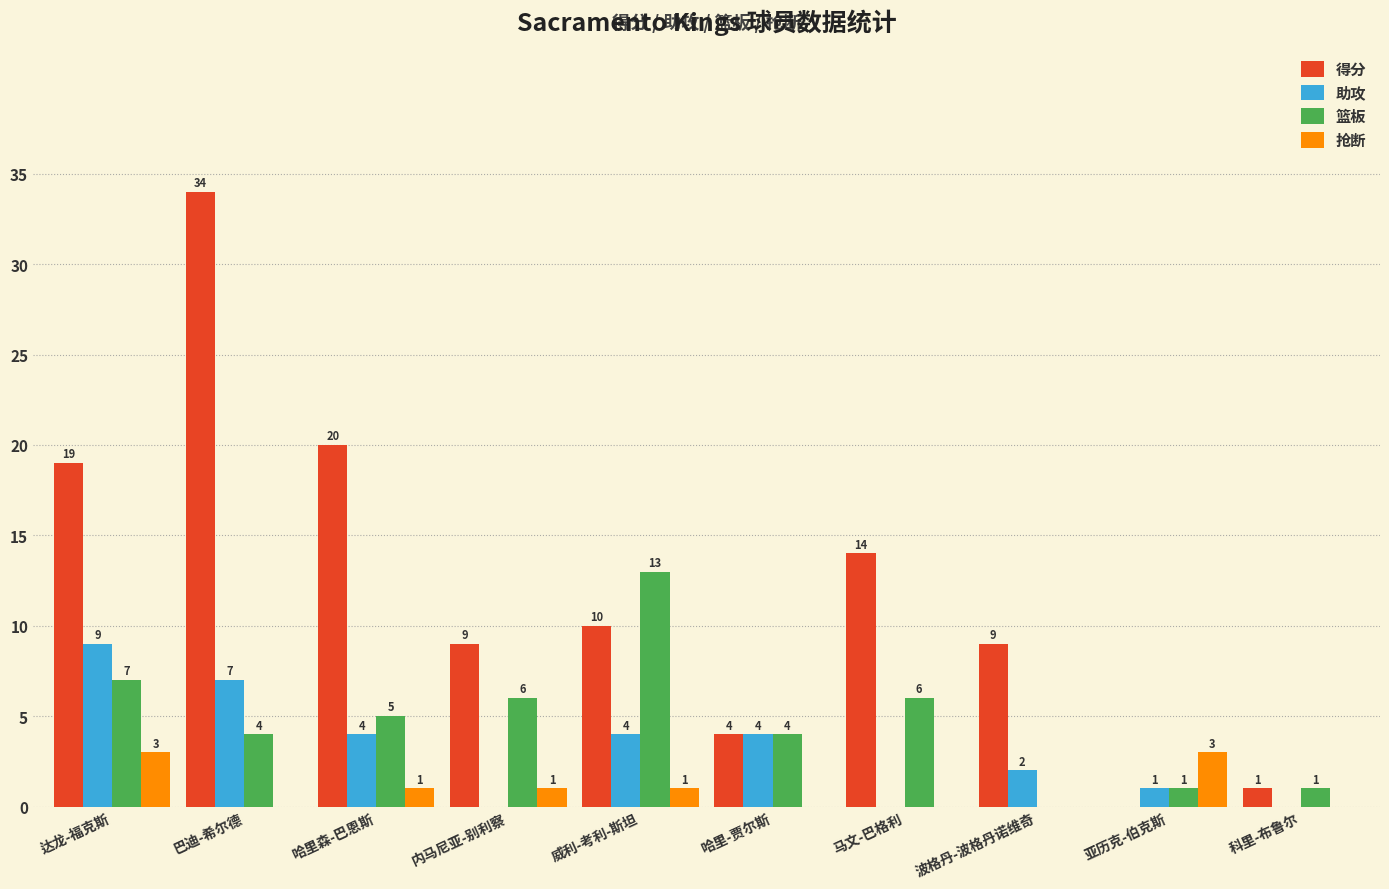

What is the maximum value for 篮板?

13